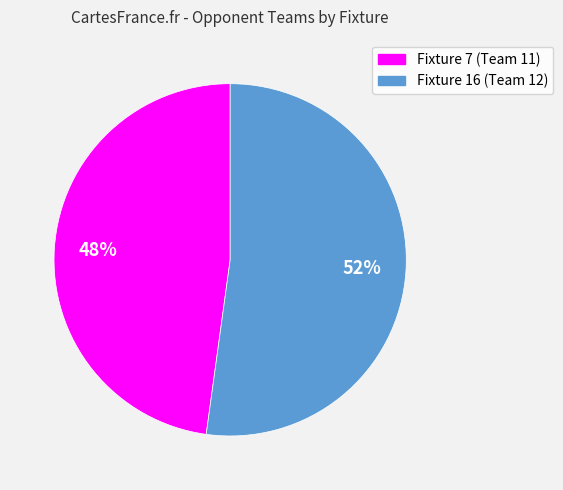

Does Fixture 16 (Team 12) represent more than half of the total?

Yes